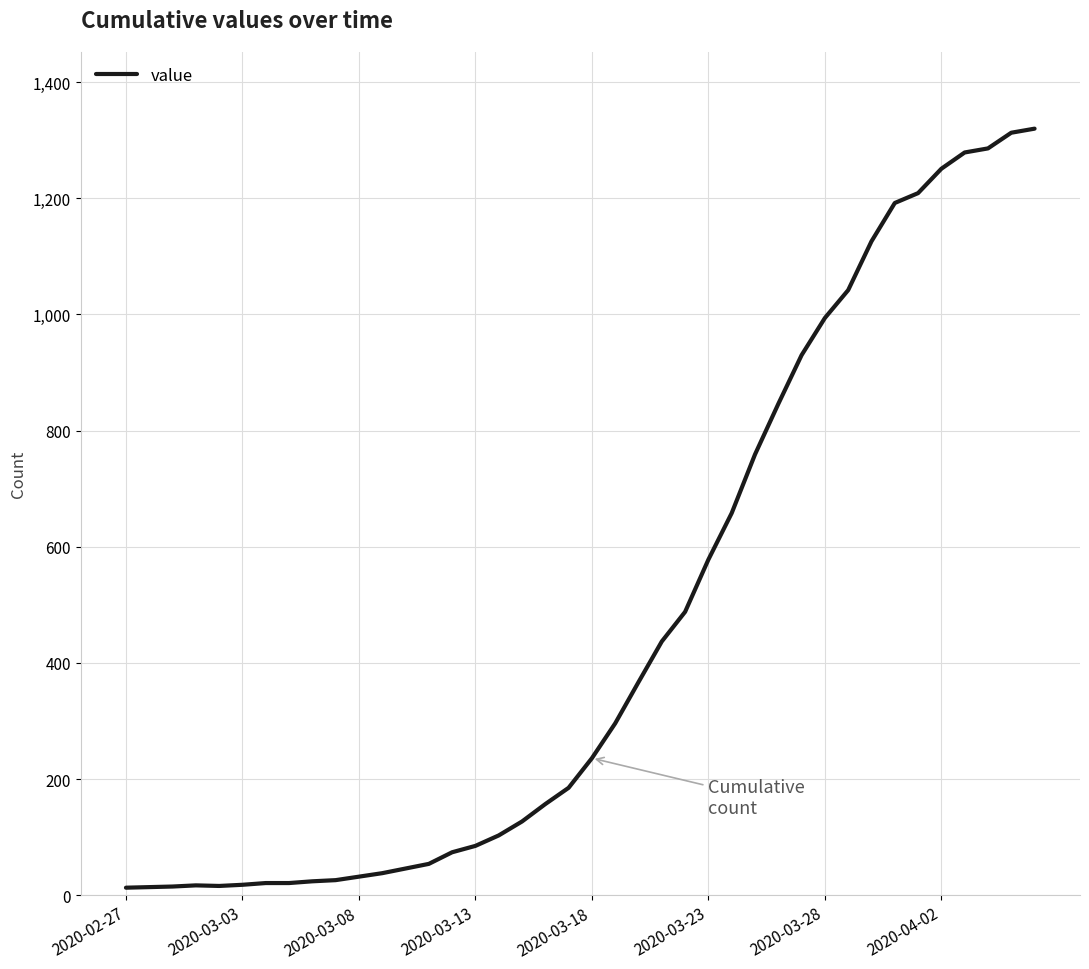

What is the minimum value shown in the chart?

13